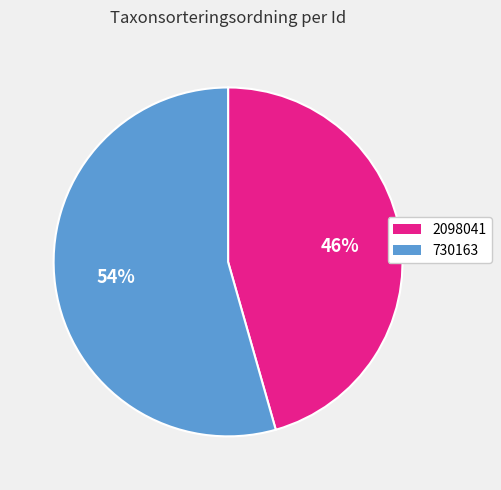

True or false: 730163 accounts for 54% of the total.

True